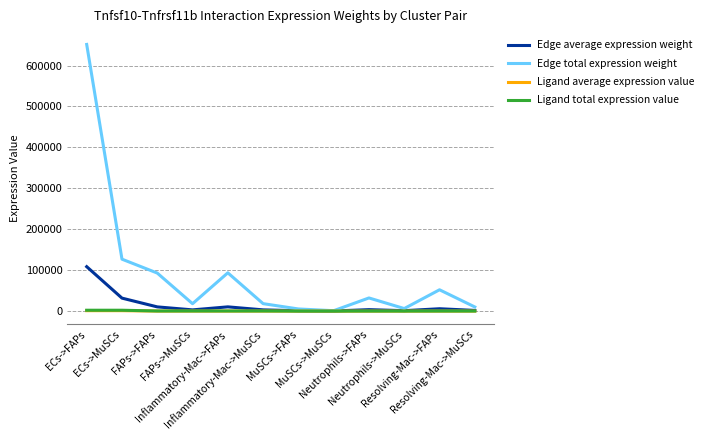

Is the value of Edge total expression weight at ECs->MuSCs greater than the value of Ligand total expression value at Resolving-Mac->MuSCs?

Yes